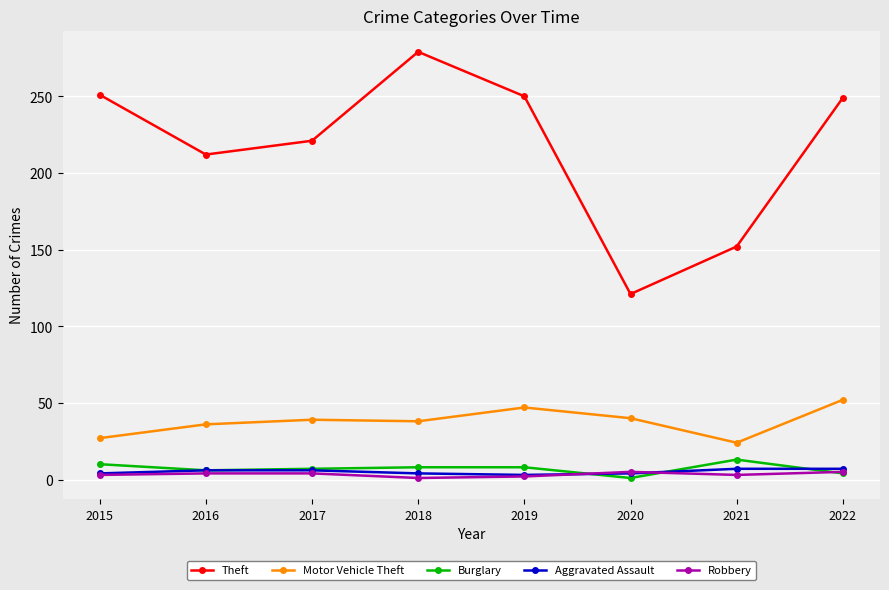

What is the total value across all series at 2017?

277